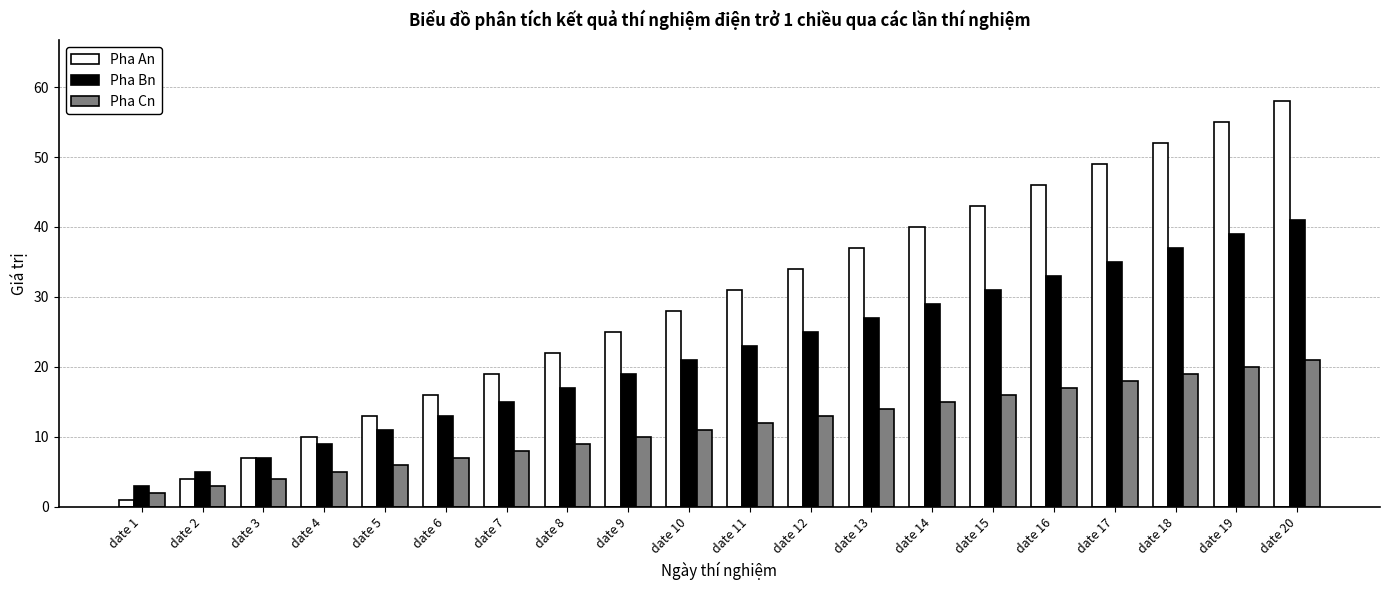

At date 19, list the series in order from largest to smallest.

Pha An, Pha Bn, Pha Cn